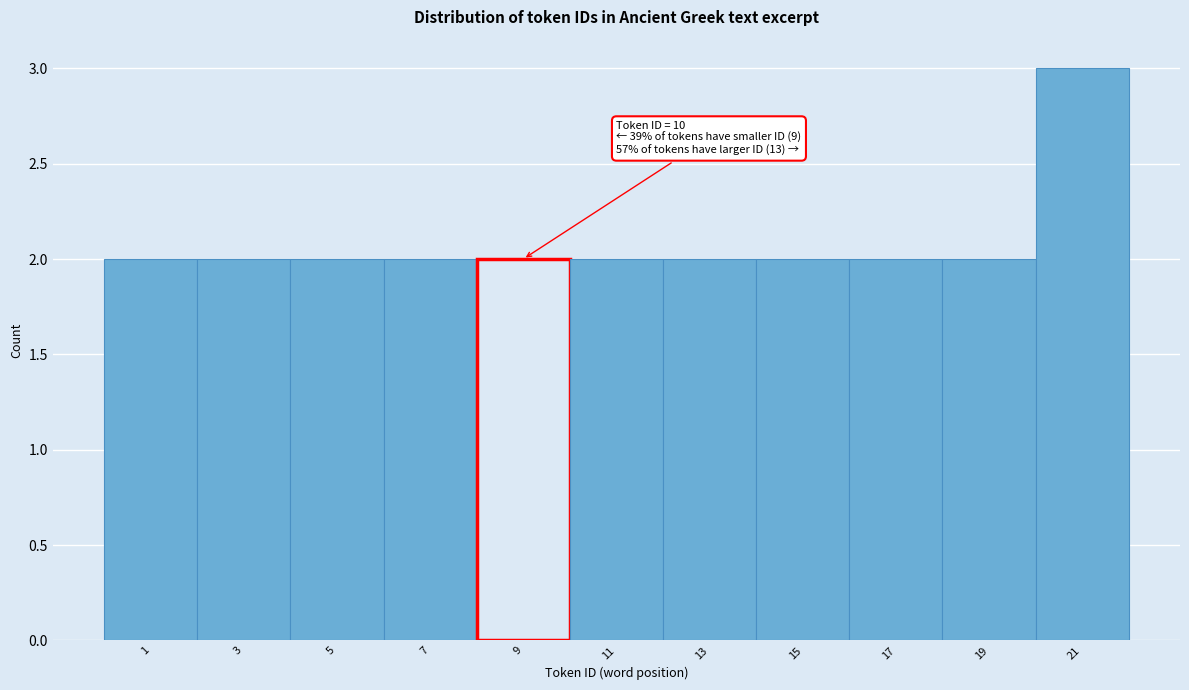

Reading left to right, extract all data points from this chart.

1=2	3=2	5=2	7=2	9=2	11=2	13=2	15=2	17=2	19=2	21=3